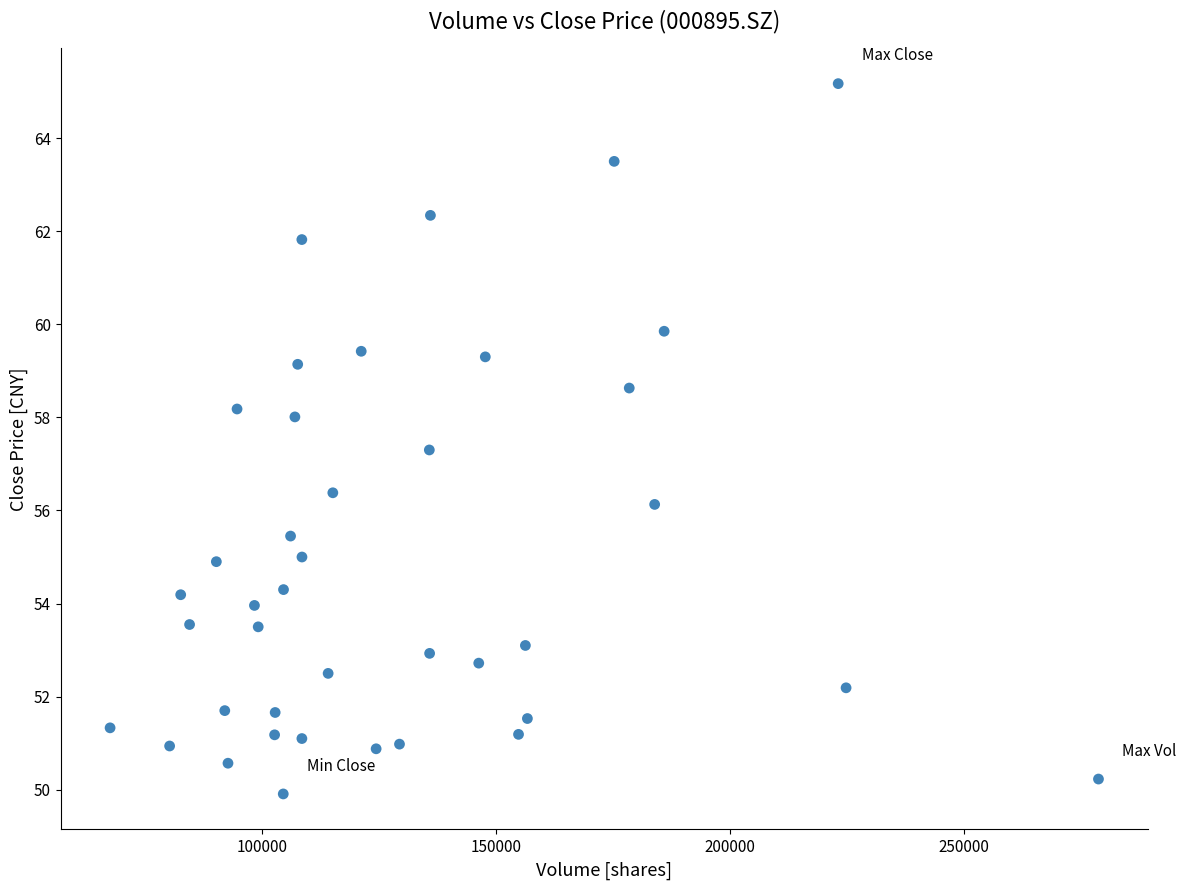

What Y value in the scatter plot is closest to 57?

57.3